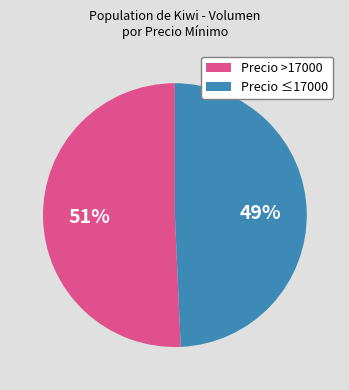

To the nearest percent, what is the average slice percentage?

50%